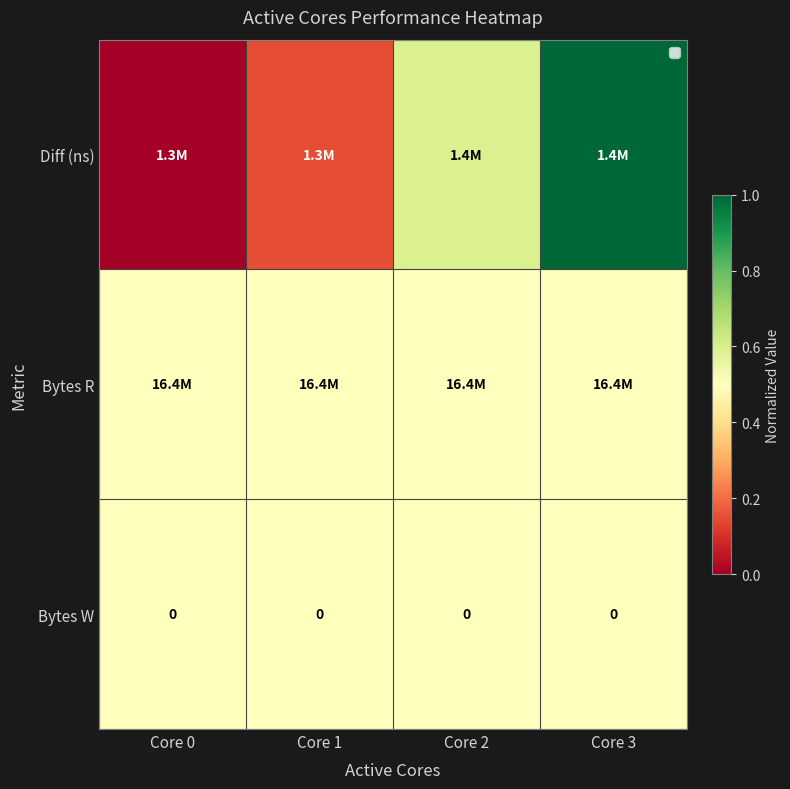

Between Core 2 and Core 3, which series saw the biggest shift?

Diff (ns)